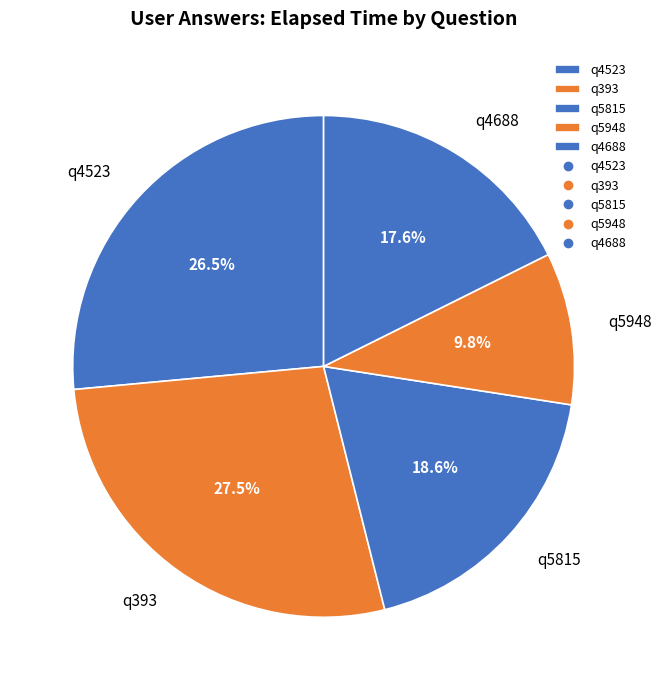

Count the number of slices in the pie.

5